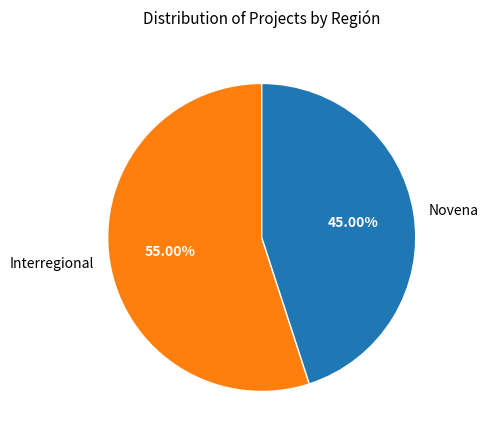

Rank the categories by value from highest to lowest.

Interregional, Novena